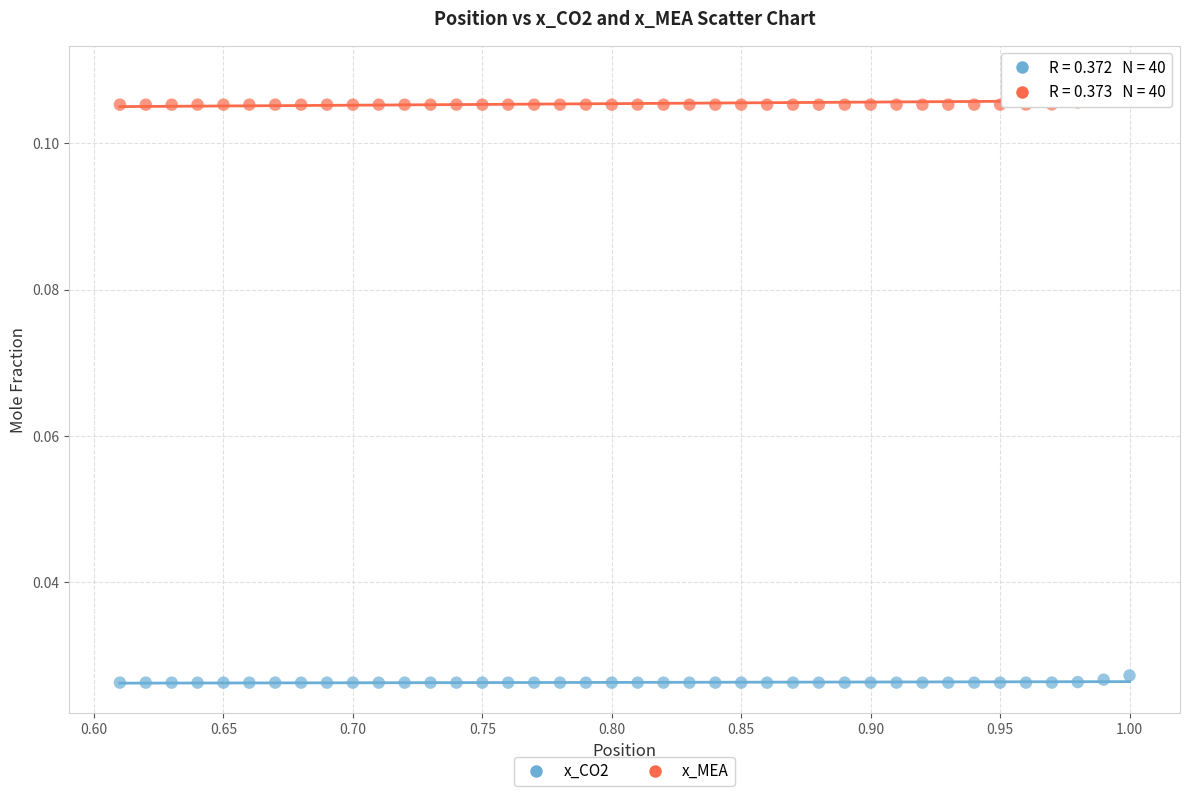

Which series contains the lowest Y value?

x_CO2